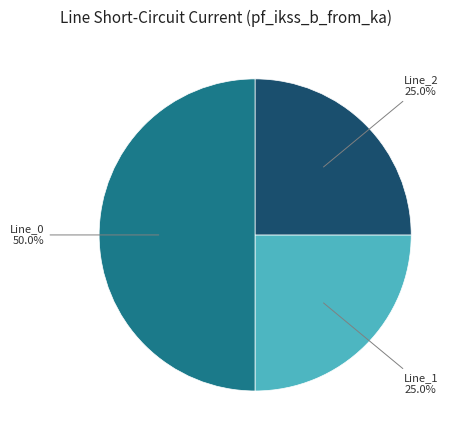

Count the number of slices in the pie.

3